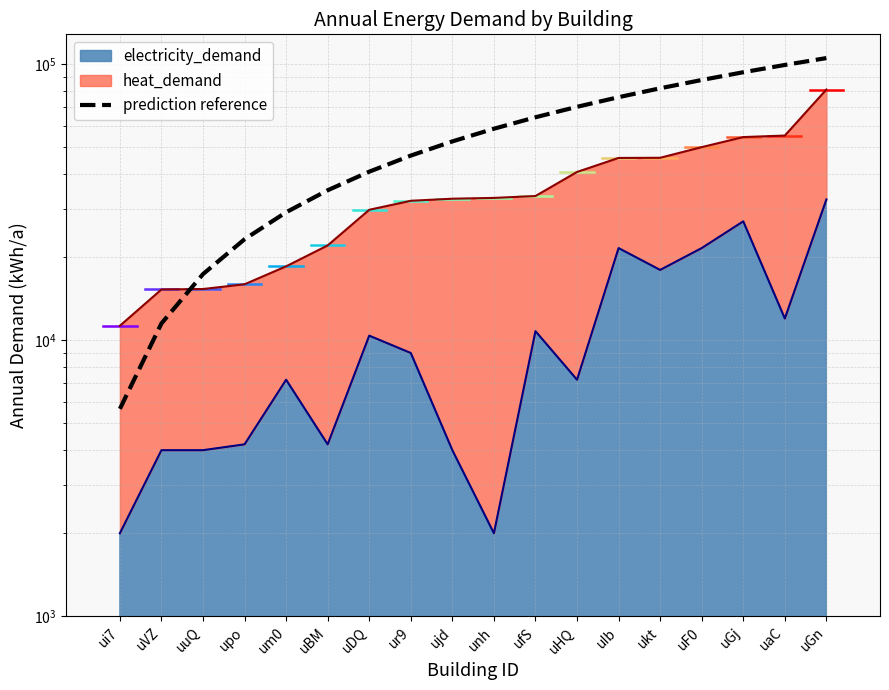

What is the value of the 10th point from the left?

58467.9